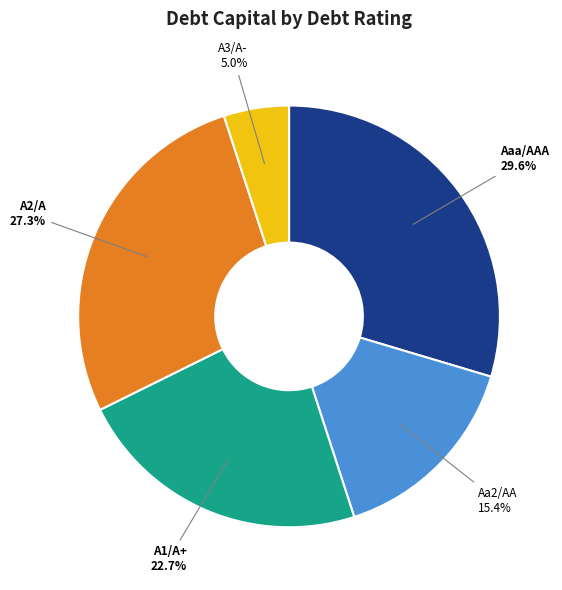

To the nearest percent, what is the combined percentage of A1/A+ and Aaa/AAA?

52%